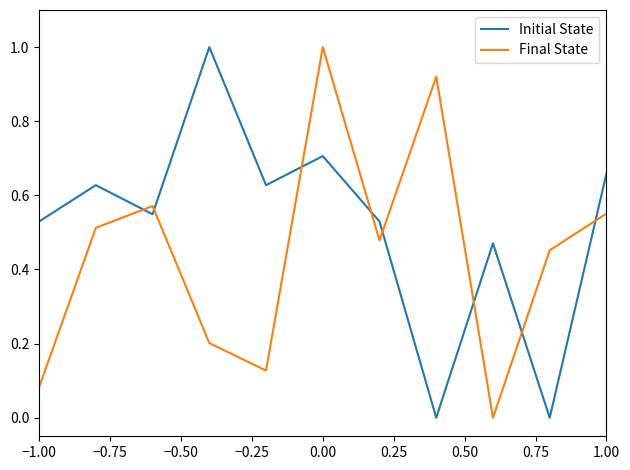

List the series in order of their overall mean, highest first.

Initial State, Final State